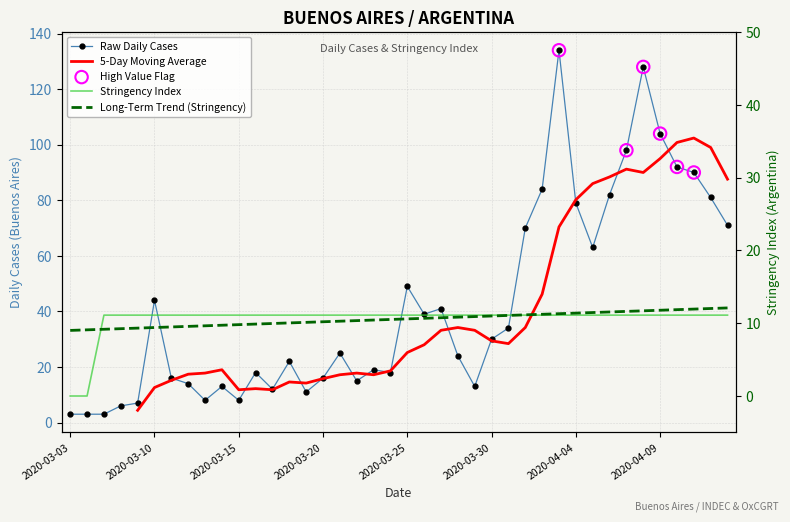

Which series has the widest spread of Y values?

Daily Cases (Buenos Aires)